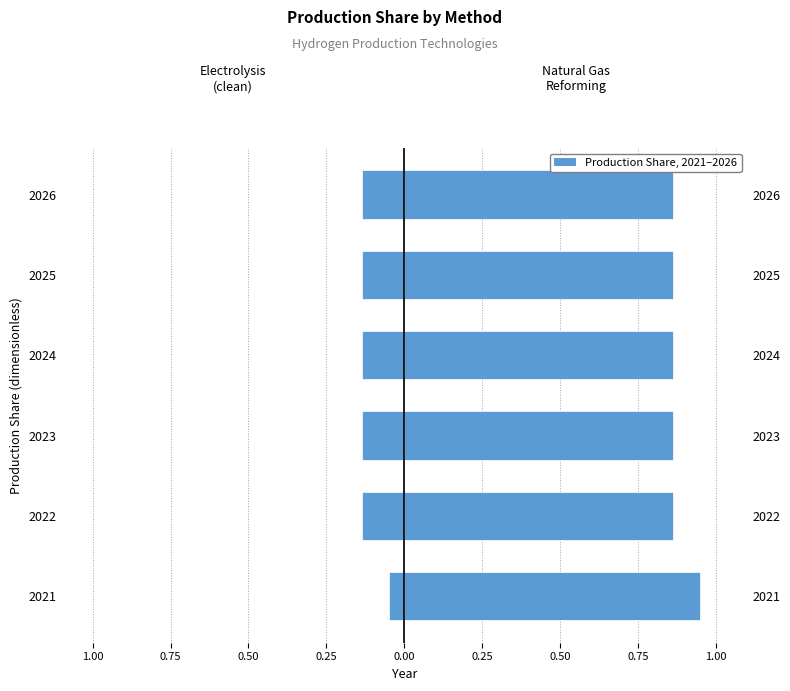

What is the sum of all electrolysis (left) values?

-0.7